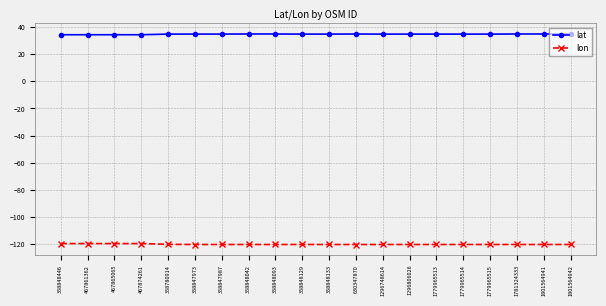

Is this an area chart (filled region under the line)?

No